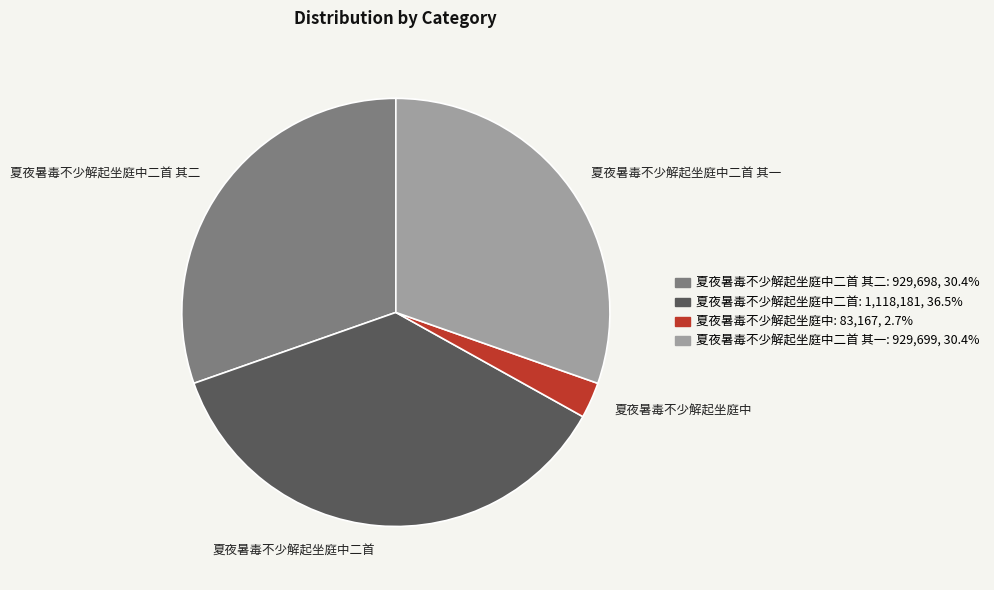

What is the ratio of the value at 夏夜暑毒不少解起坐庭中二首 其二 to the value at 夏夜暑毒不少解起坐庭中二首?

0.8